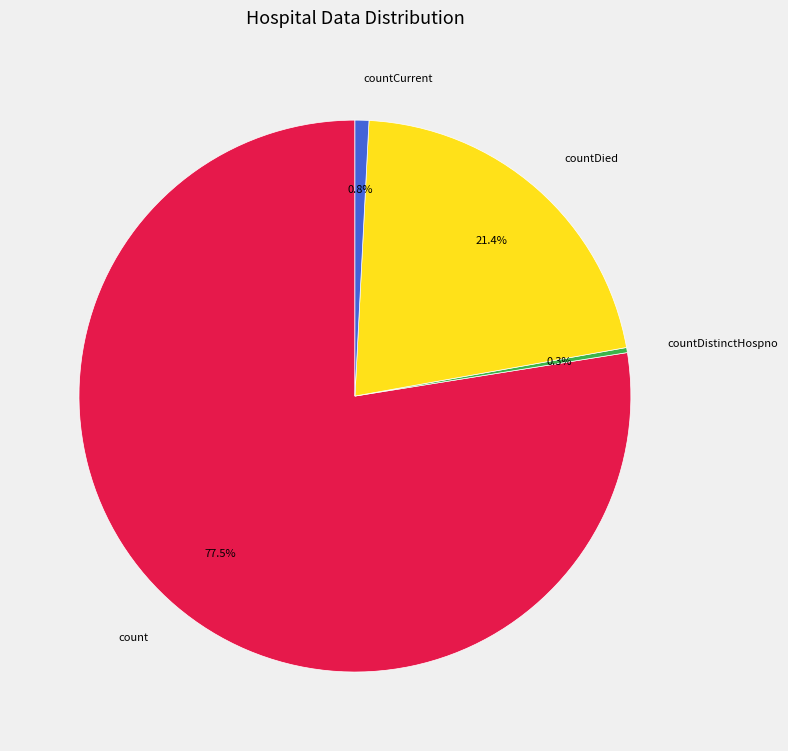

How many slices are in this pie chart?

4